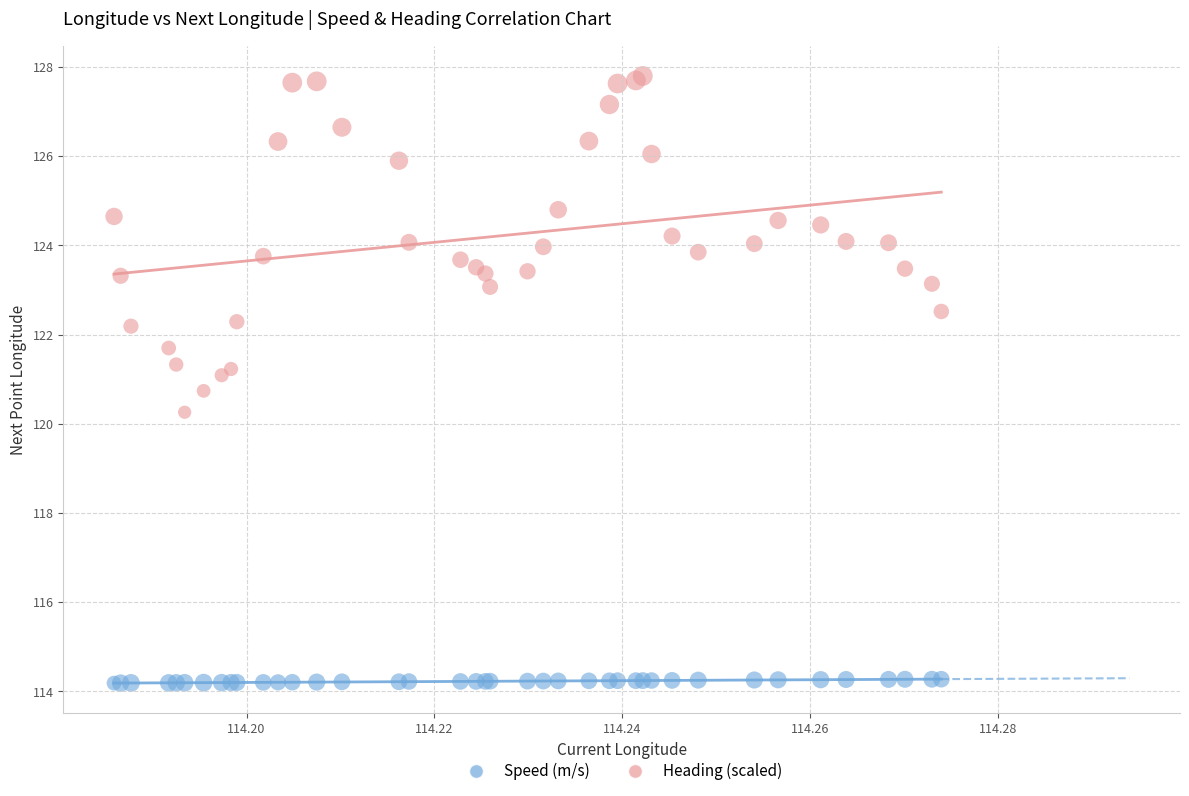

Which series contains the lowest Y value?

Speed (m/s)